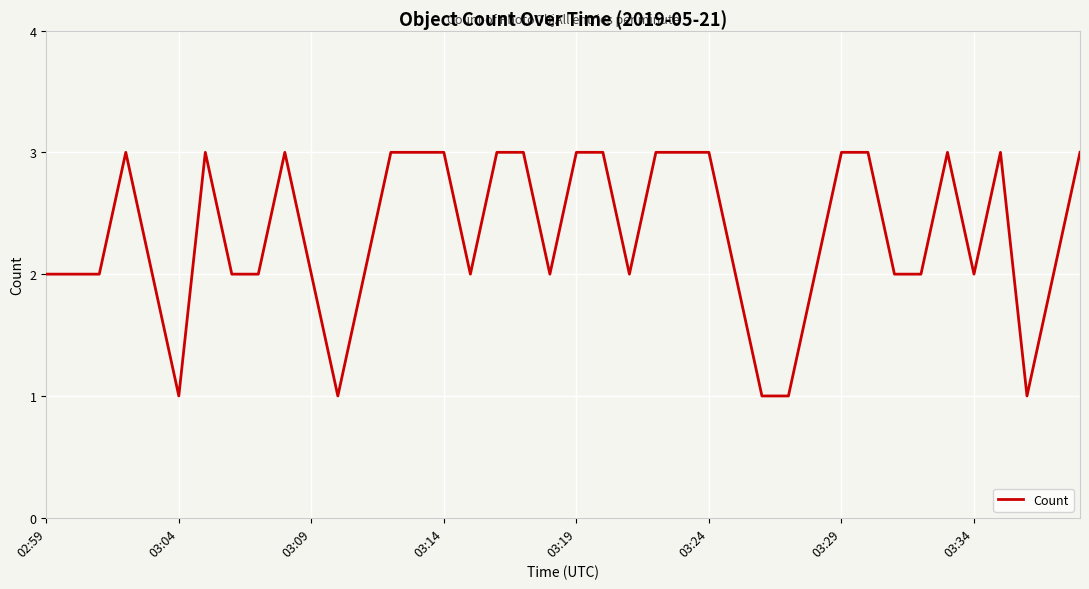

The chart shows a value of 2 at 03:09. True or false?

True